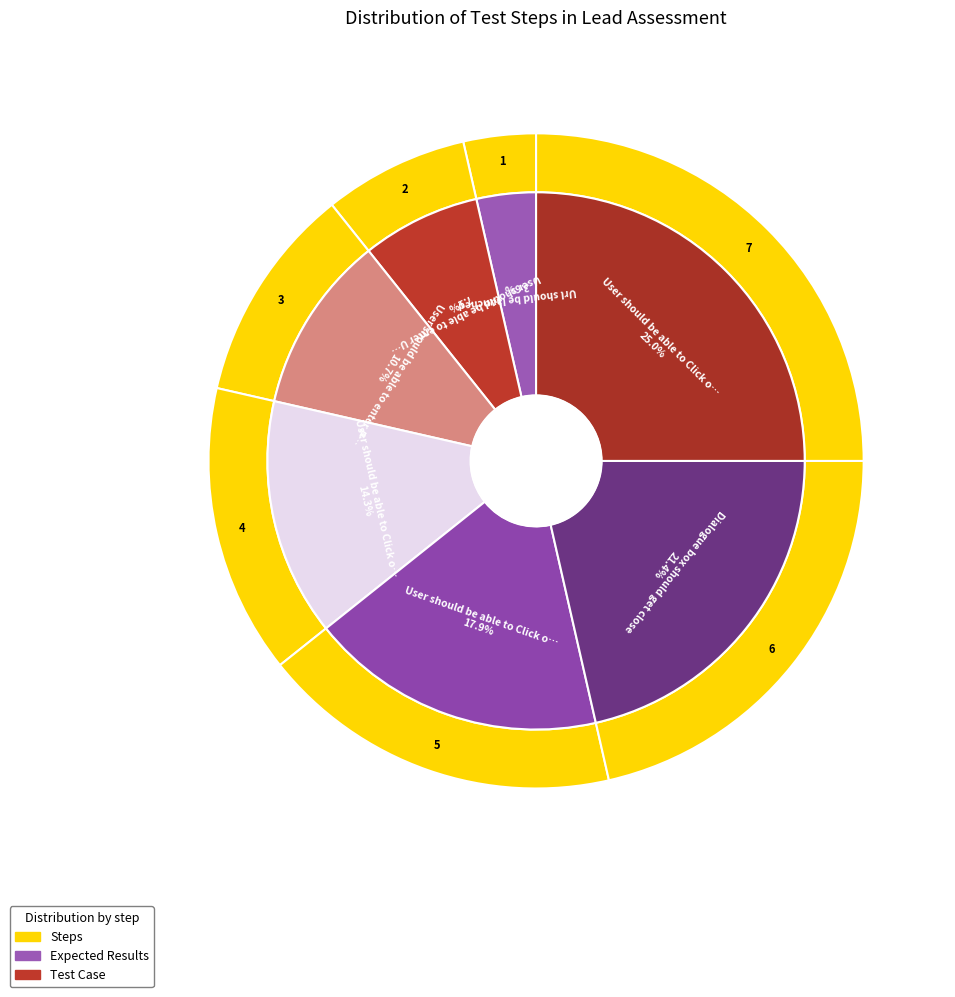

Does User should be able to Click on Lead Tab account for over 50% of the chart?

No